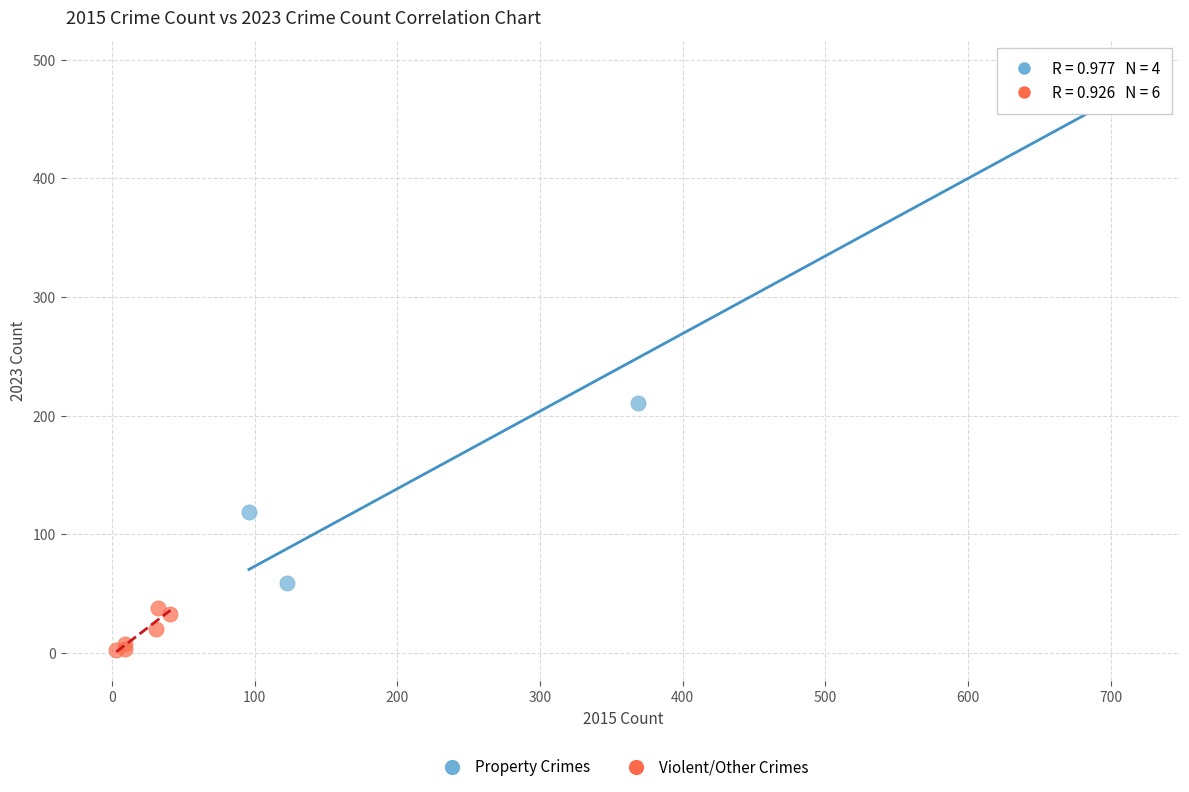

Which series reaches the minimum Y coordinate?

Violent/Other Crimes